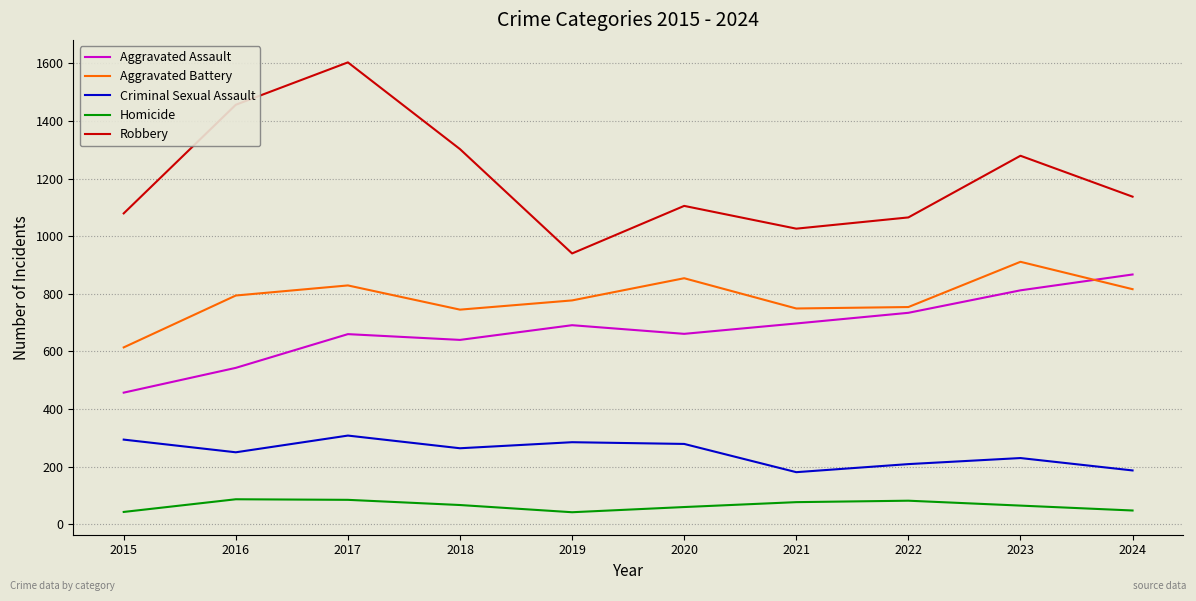

Does the chart have visible grid lines?

Yes